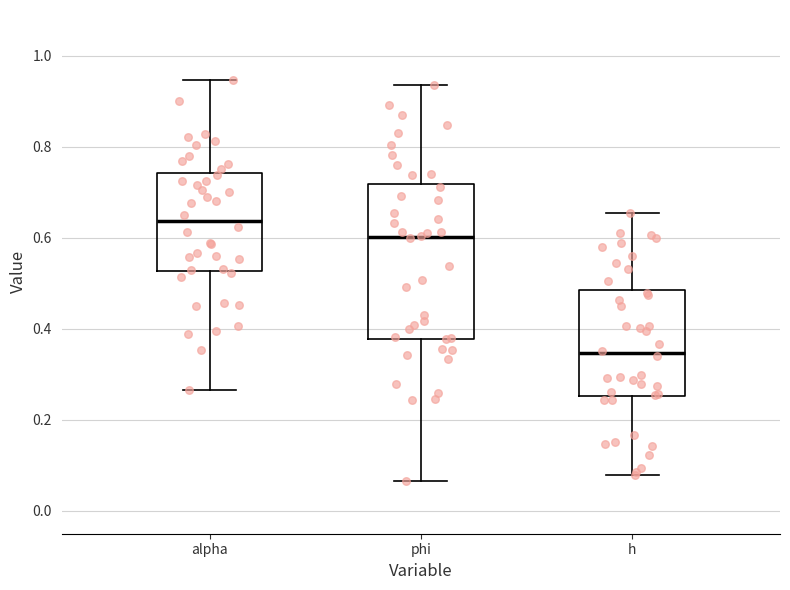

Comparing the boxes themselves (not the whiskers), which one is the tallest?

phi